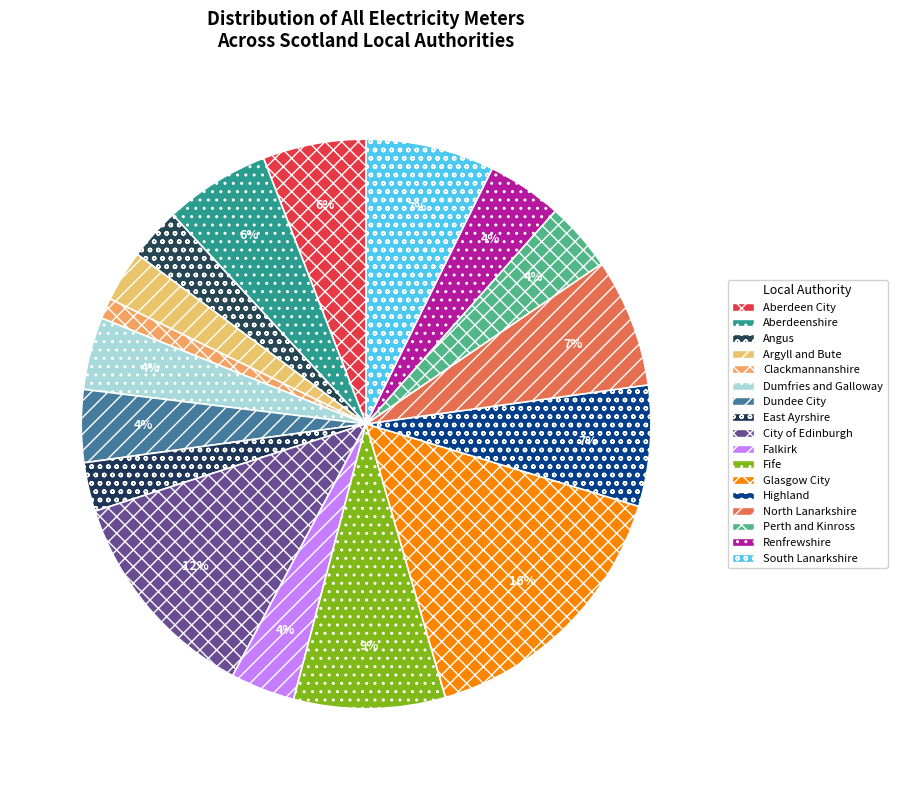

How many segments does this pie chart have?

17